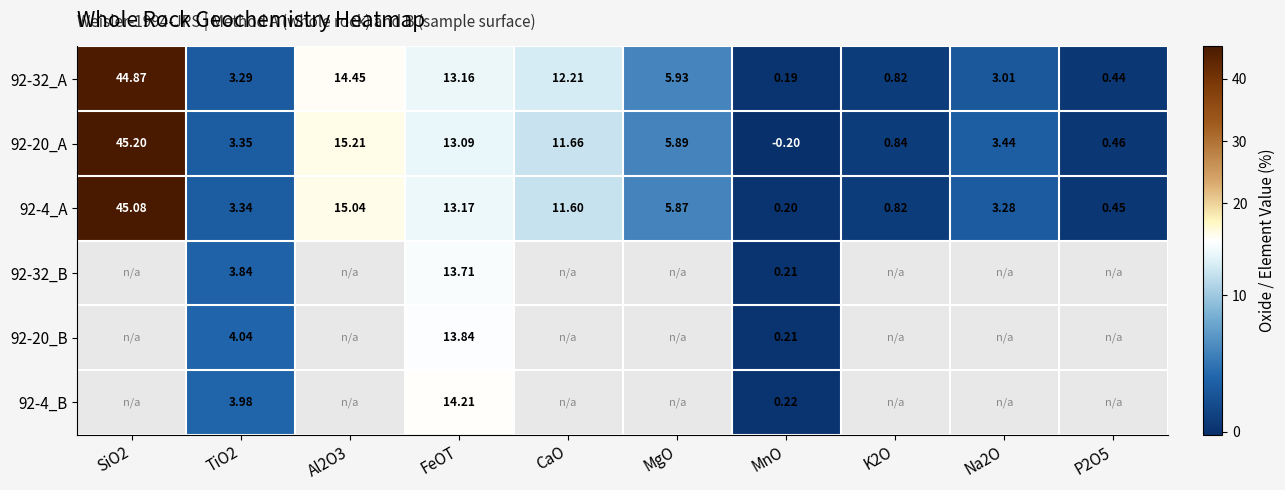

What is the spread (max minus min) of values at Al2O3?

0.8